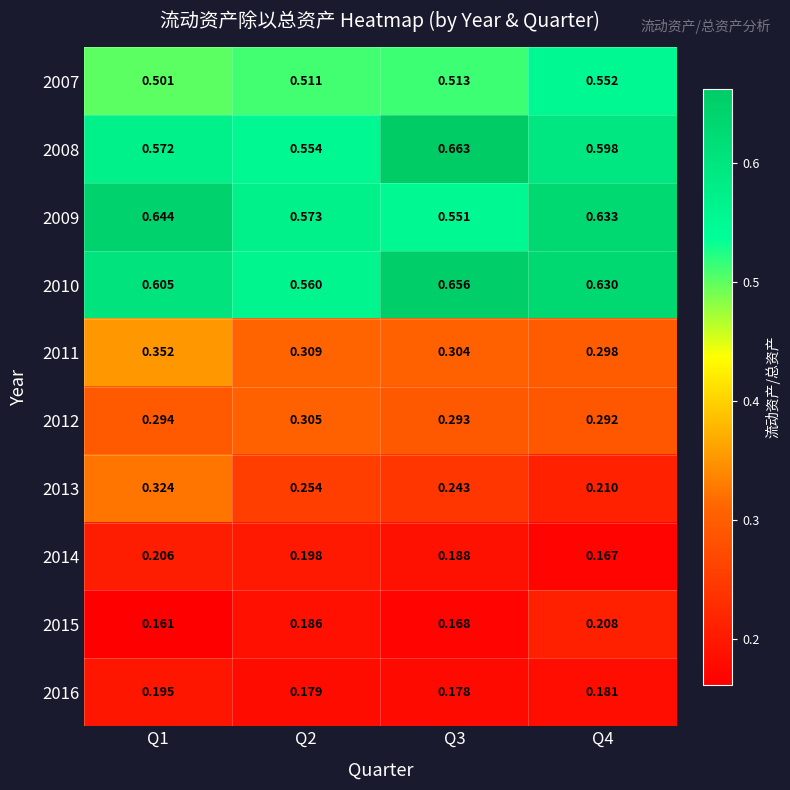

Which series has the widest spread of values?

2013